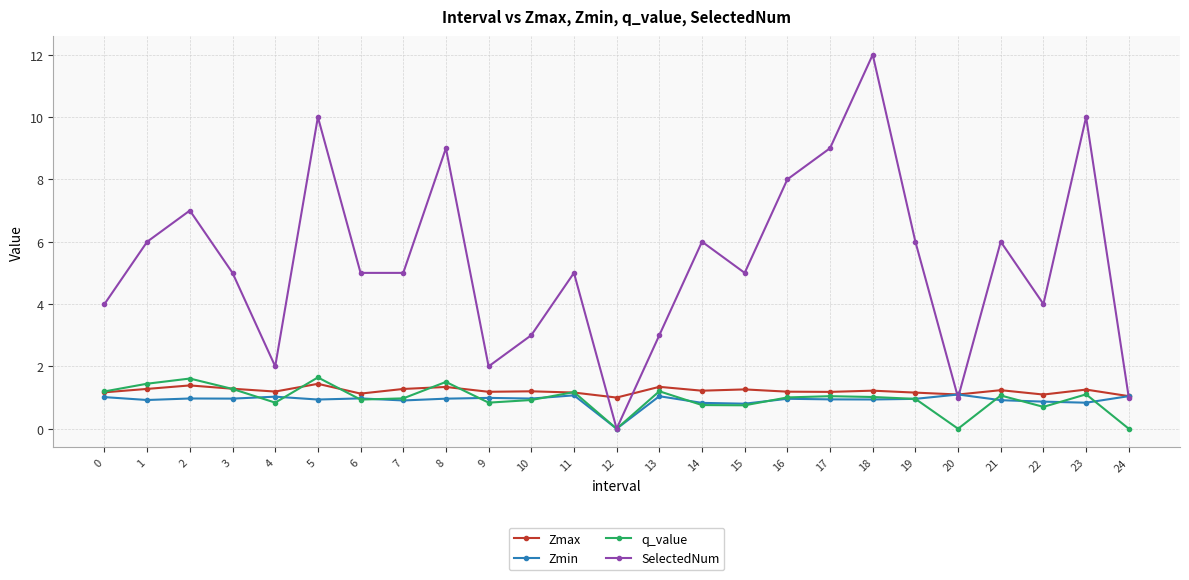

True or false: SelectedNum has more than 0 points higher than both neighbors.

True